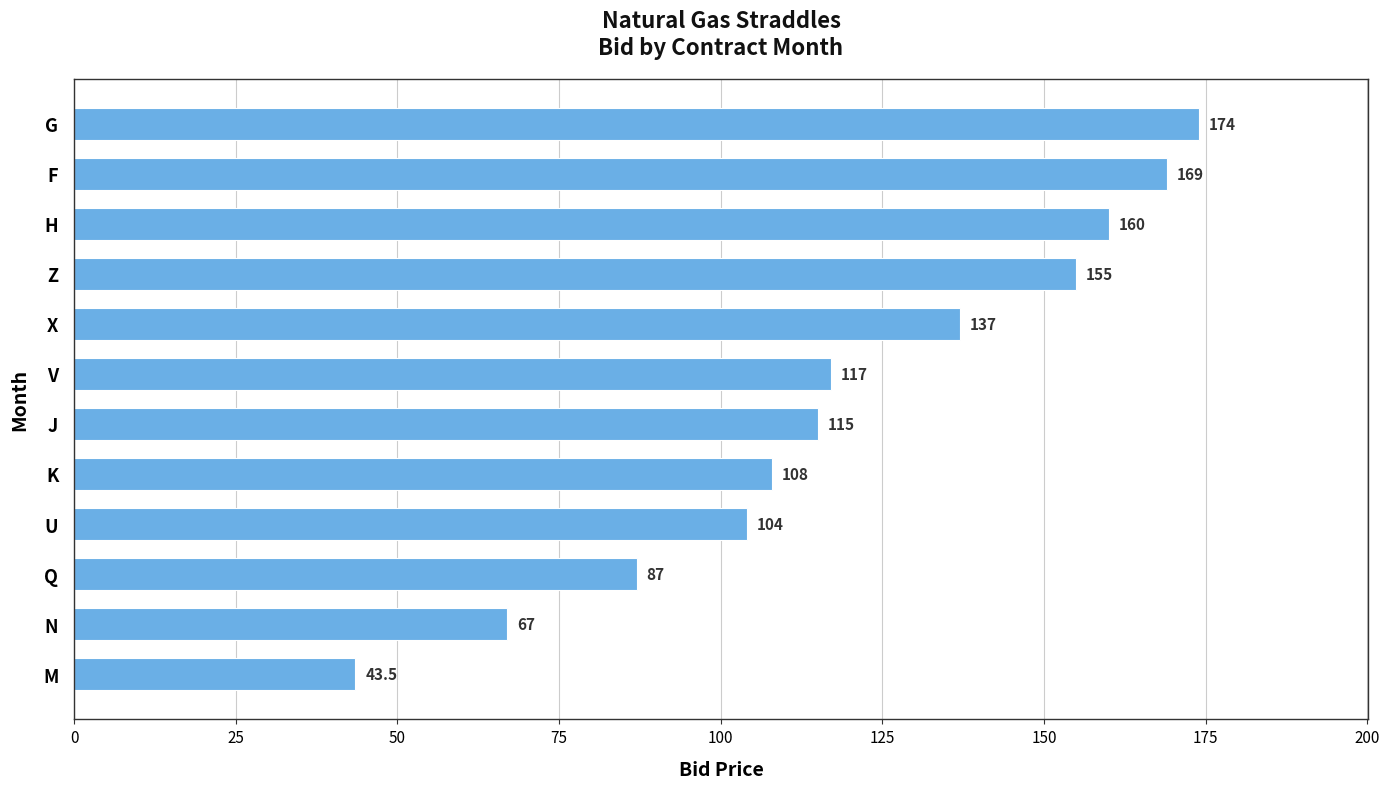

True or false: the data shows 87.0 at Q.

True